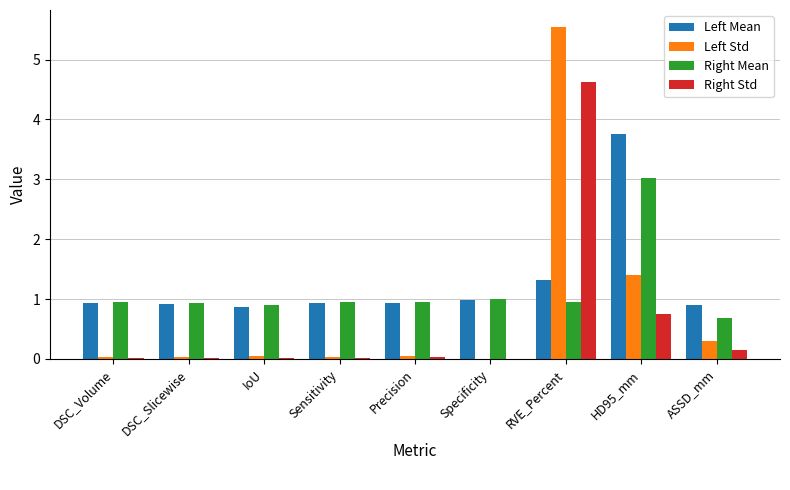

The value of Left Mean at DSC_Volume is 0.9. True or false?

True